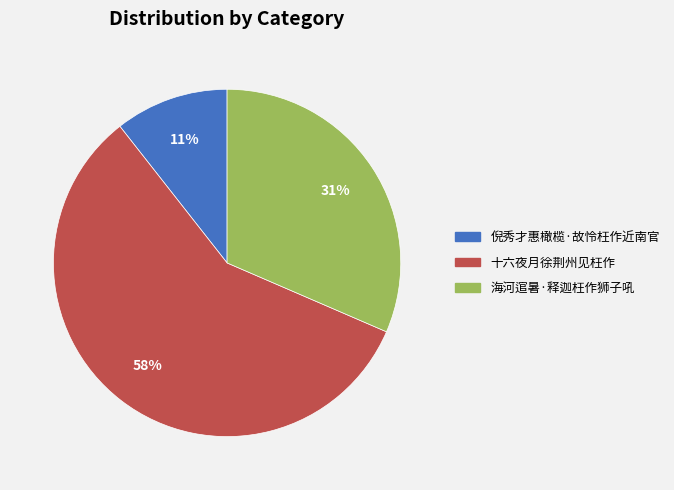

Rank the categories by value from lowest to highest.

倪秀才惠橄榄·故怜枉作近南官, 海河逭暑·释迦枉作狮子吼, 十六夜月徐荆州见枉作